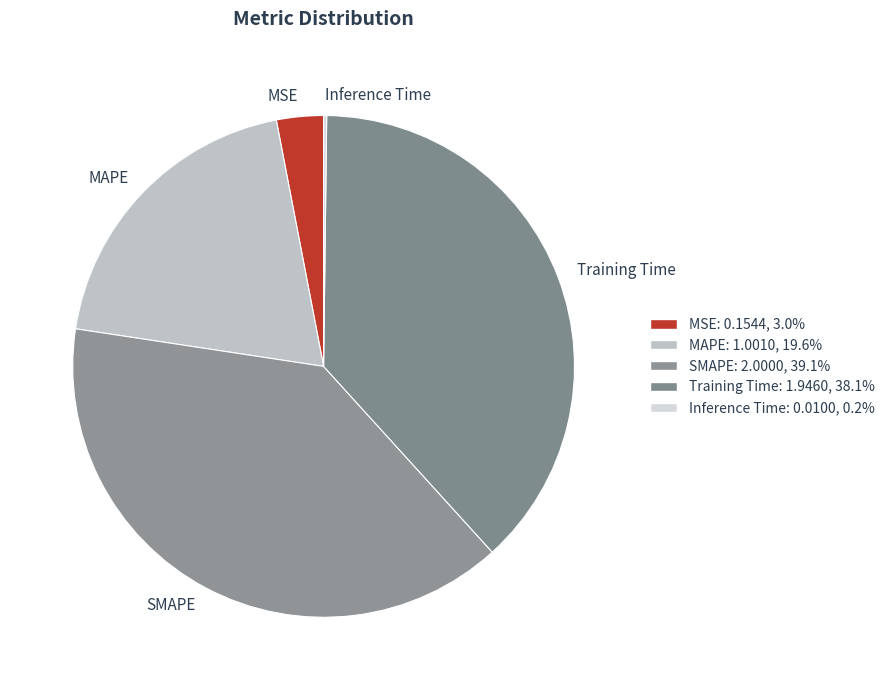

Is Training Time the majority of the pie?

No